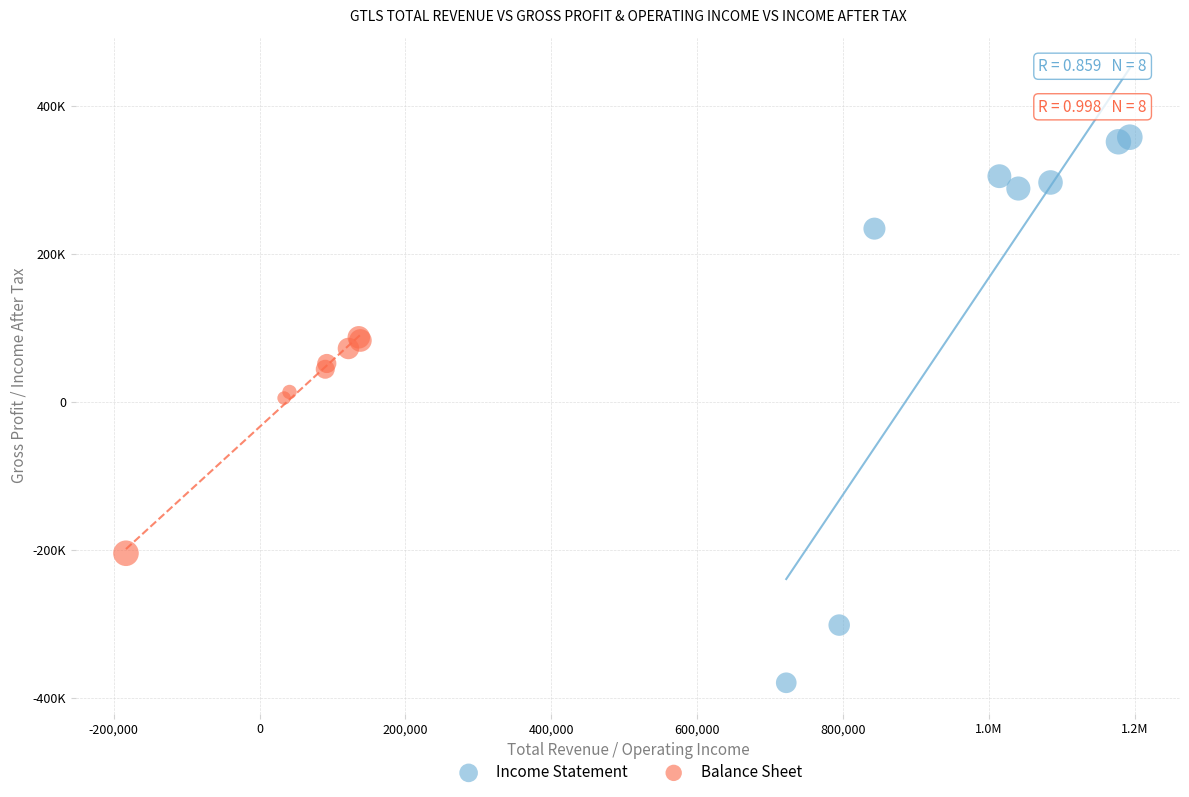

Which series has the largest Y range (max minus min)?

Income Statement